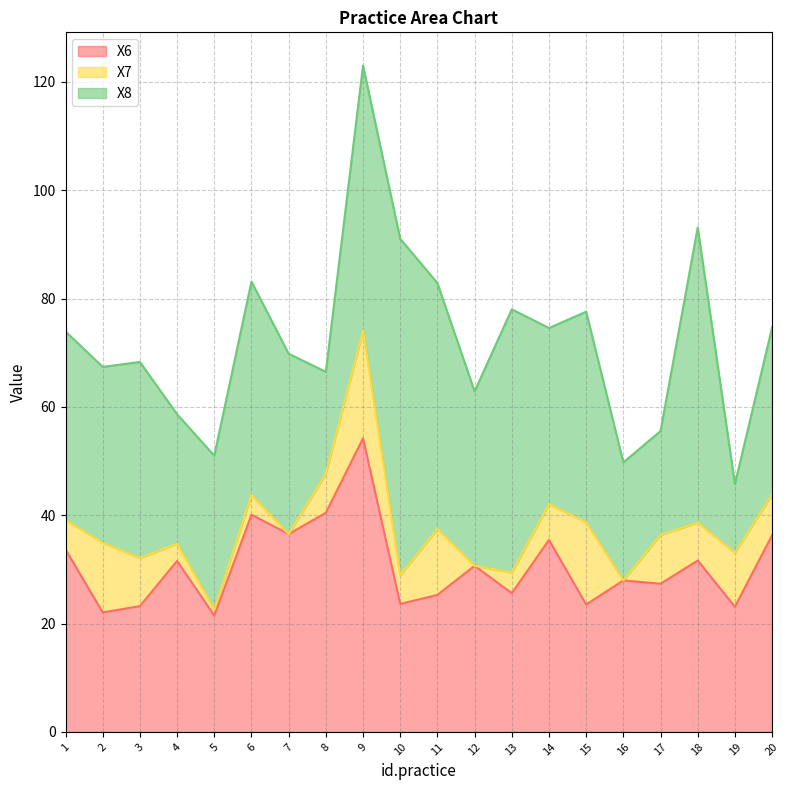

The value of X6 at 19 is 23.1. True or false?

True